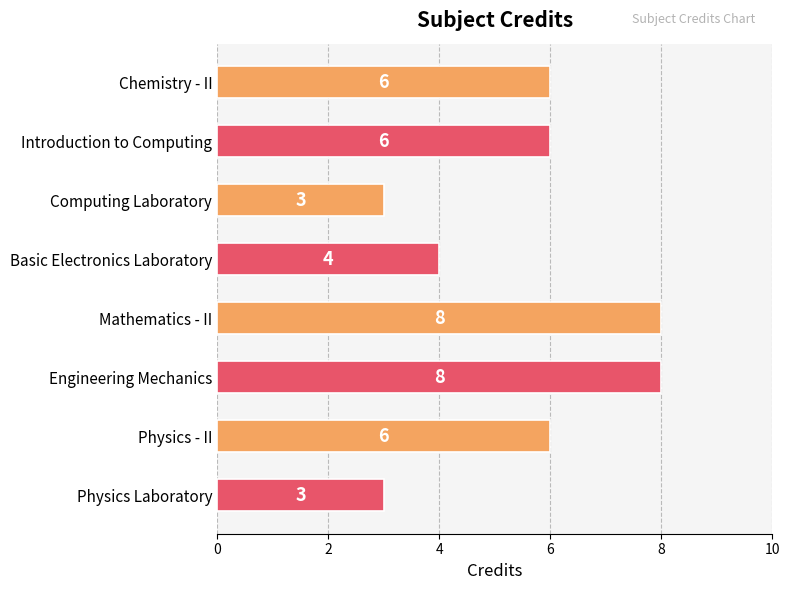

Are the bars horizontal?

Yes